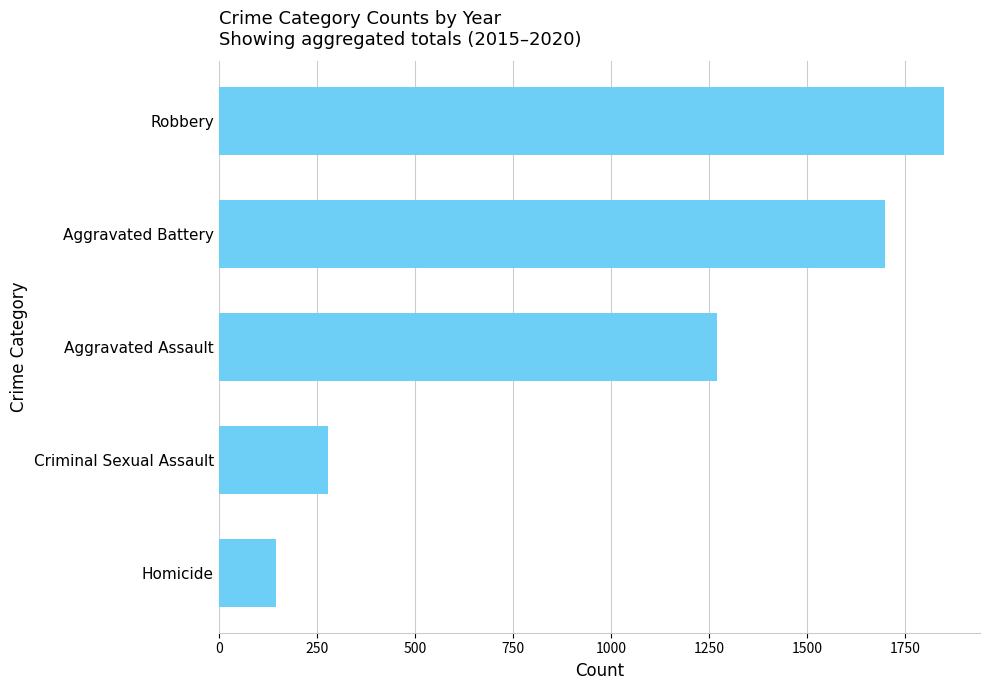

True or false: the data shows 146 at Homicide.

True